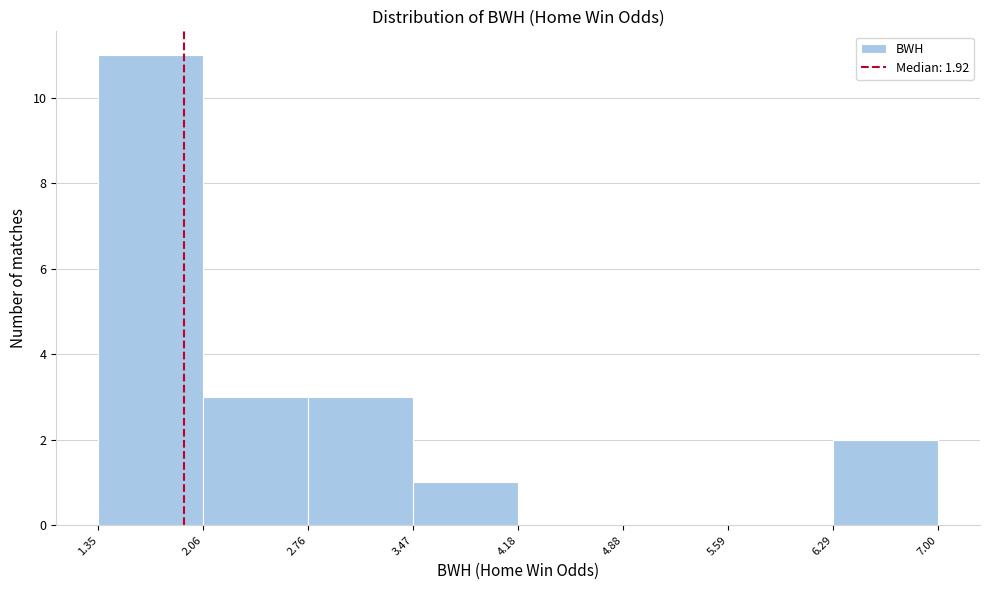

Reading left to right, transcribe this chart: for each bar, give the range it covers on the x-axis and its height. The values are not printed on the chart, so give them approximately, as read against the axis.

1.35 to 2.06: 11
2.06 to 2.76: 3
2.76 to 3.47: 3
3.47 to 4.18: 1
4.18 to 4.88: 0
4.88 to 5.59: 0
5.59 to 6.29: 0
6.29 to 7.00: 2